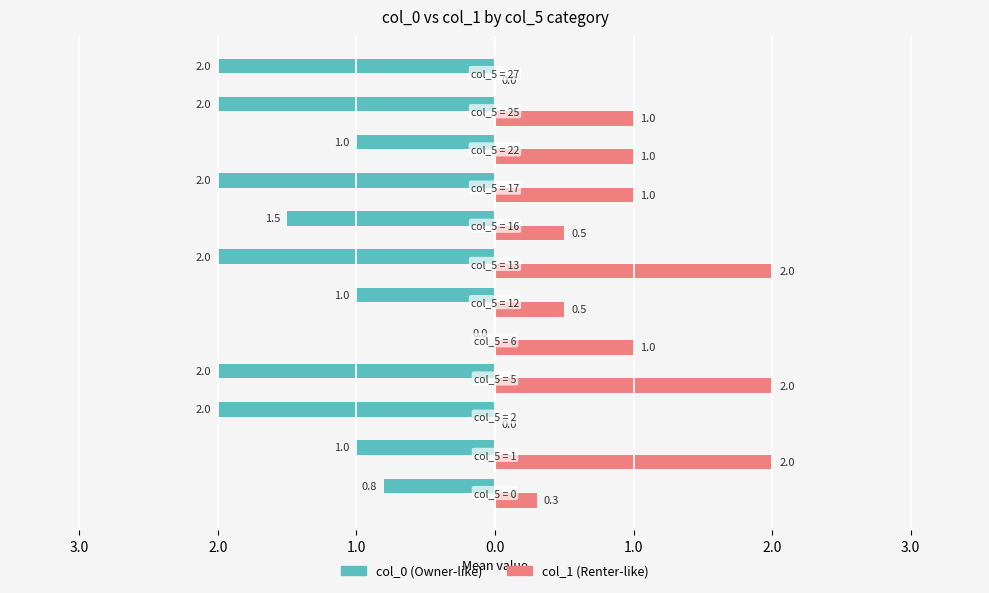

Reading right to left, what are all the values shown in this chart?

col_0: -2.0	-2.0	-1.0	-2.0	-1.5	-2.0	-1.0	0.0	-2.0	-2.0	-1.0	-0.8
col_1: 0.0	1.0	1.0	1.0	0.5	2.0	0.5	1.0	2.0	0.0	2.0	0.3